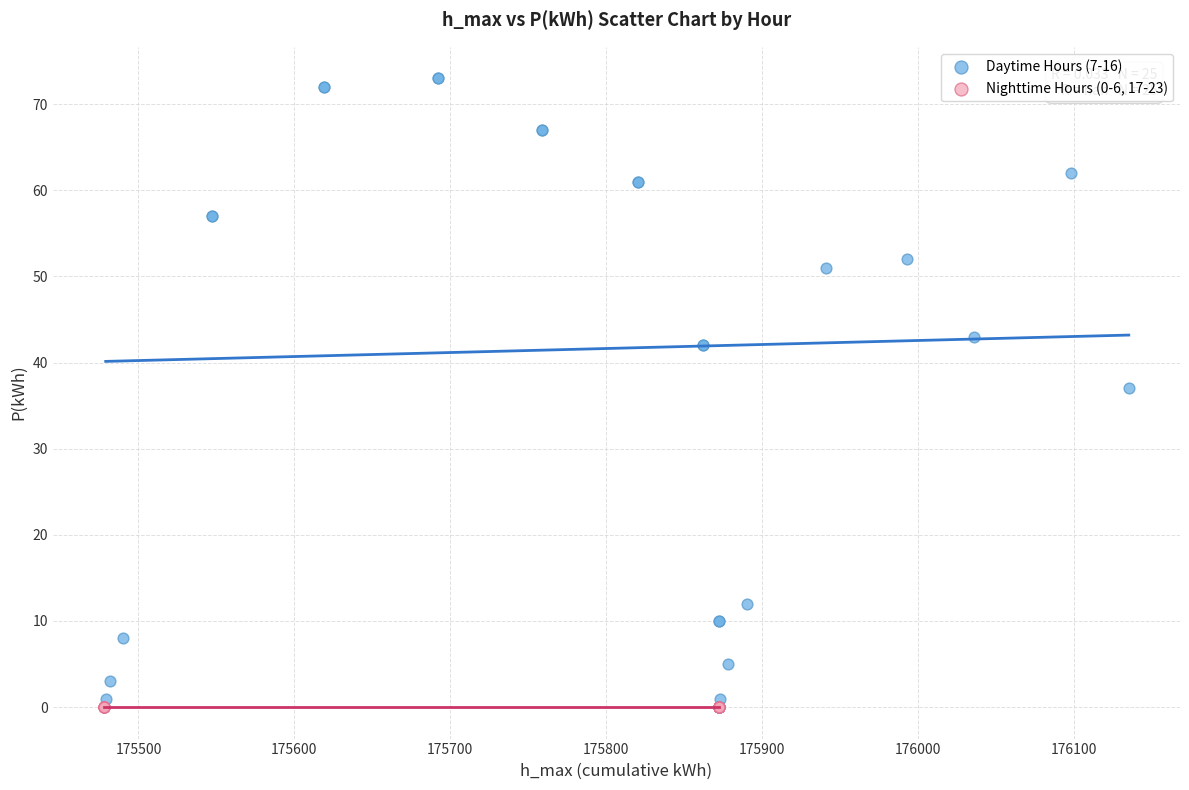

What are all the series names shown in the legend?

Daytime Hours (7-16), Nighttime Hours (0-6, 17-23)